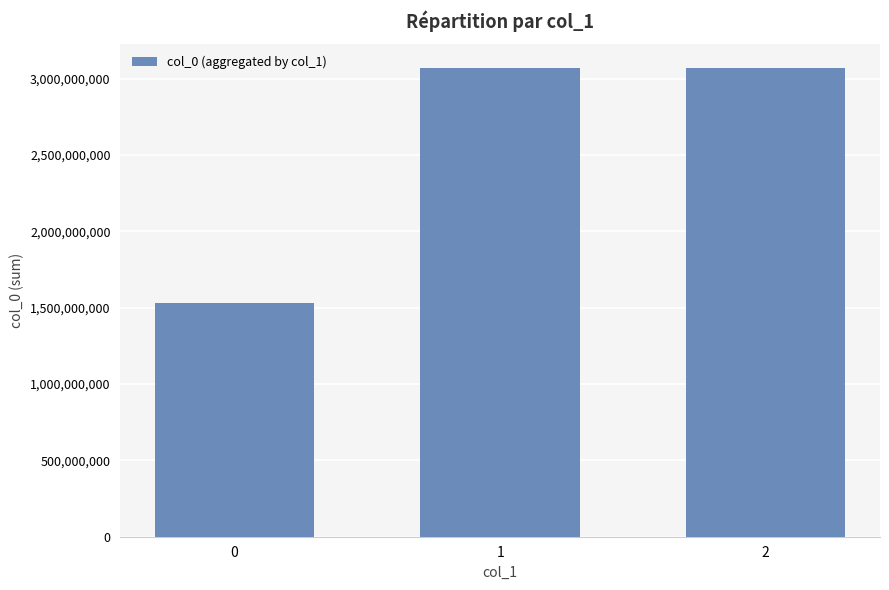

True or false: the data shows 3072059333 at 2.

True